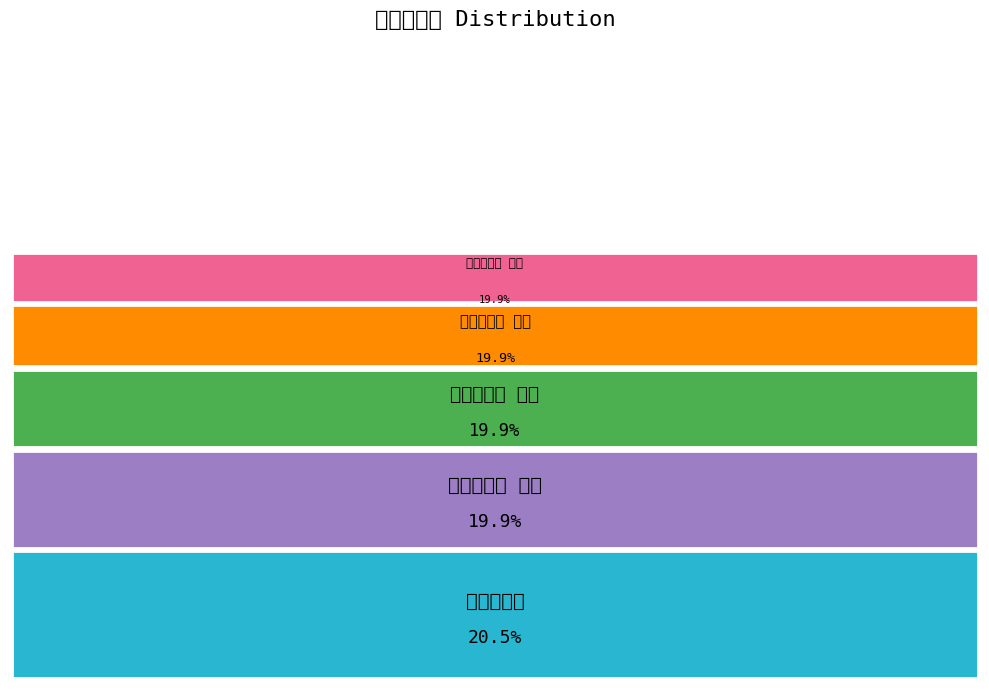

Is it true that 桃源行四首 其一 is 31% of the pie?

False